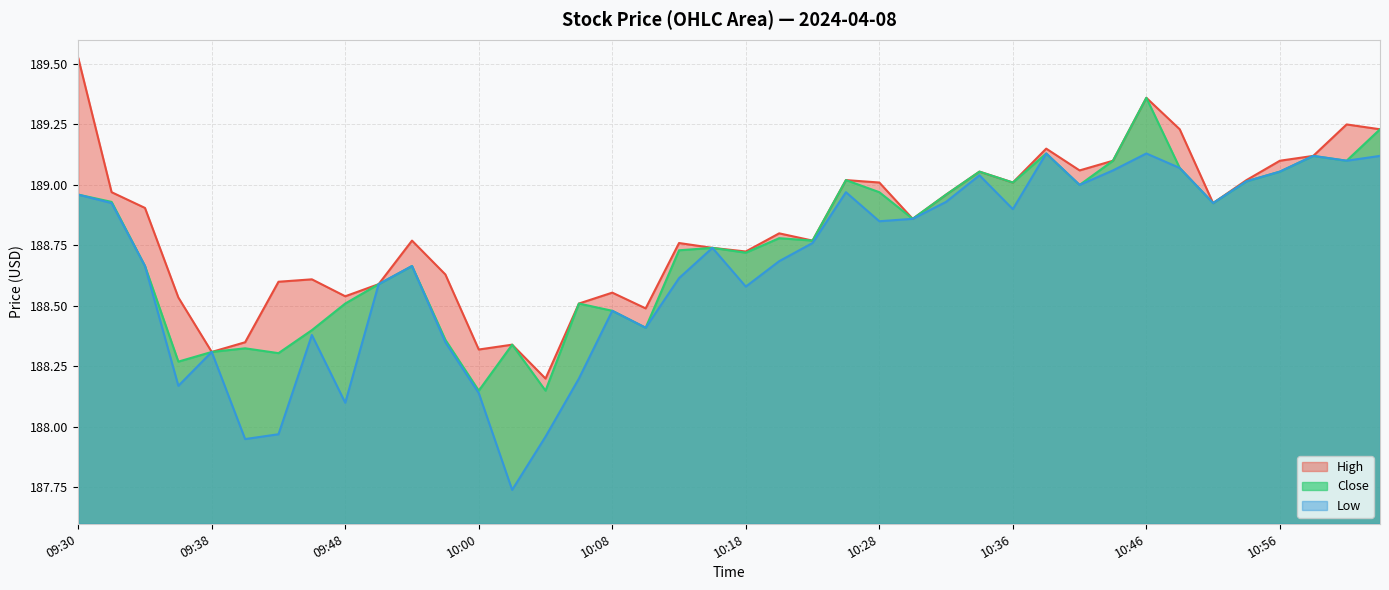

The value of Close at 10:58 is 97.3. True or false?

False